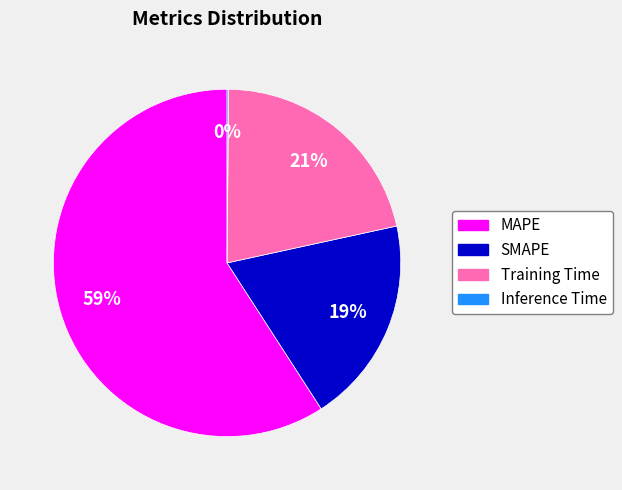

To the nearest percent, what is the average slice percentage?

25%